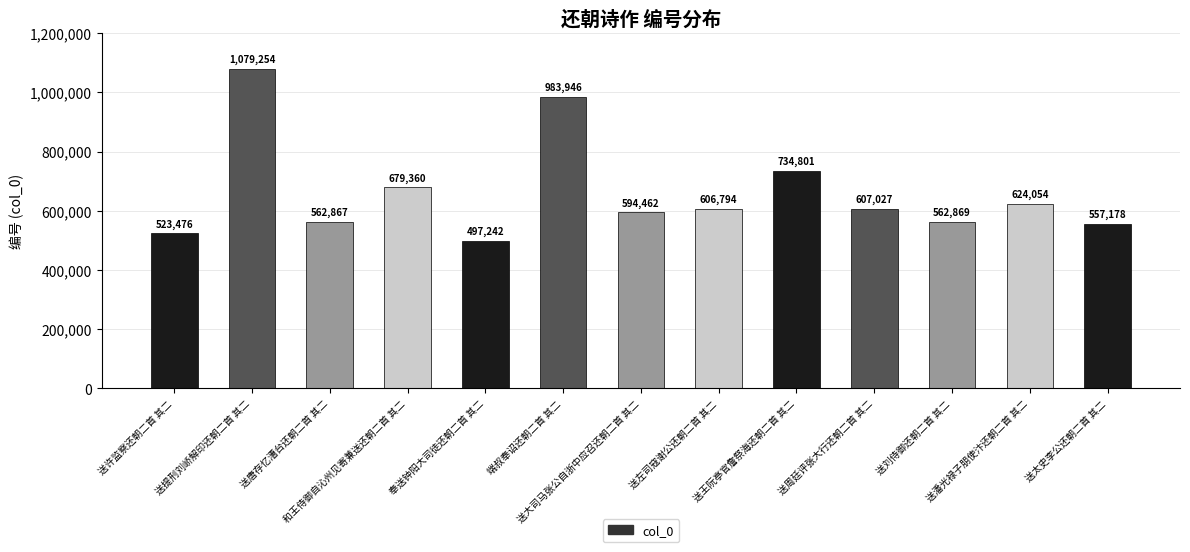

At which category does the chart reach its peak across all series?

送提刑刘峤解印还朝二首 其二